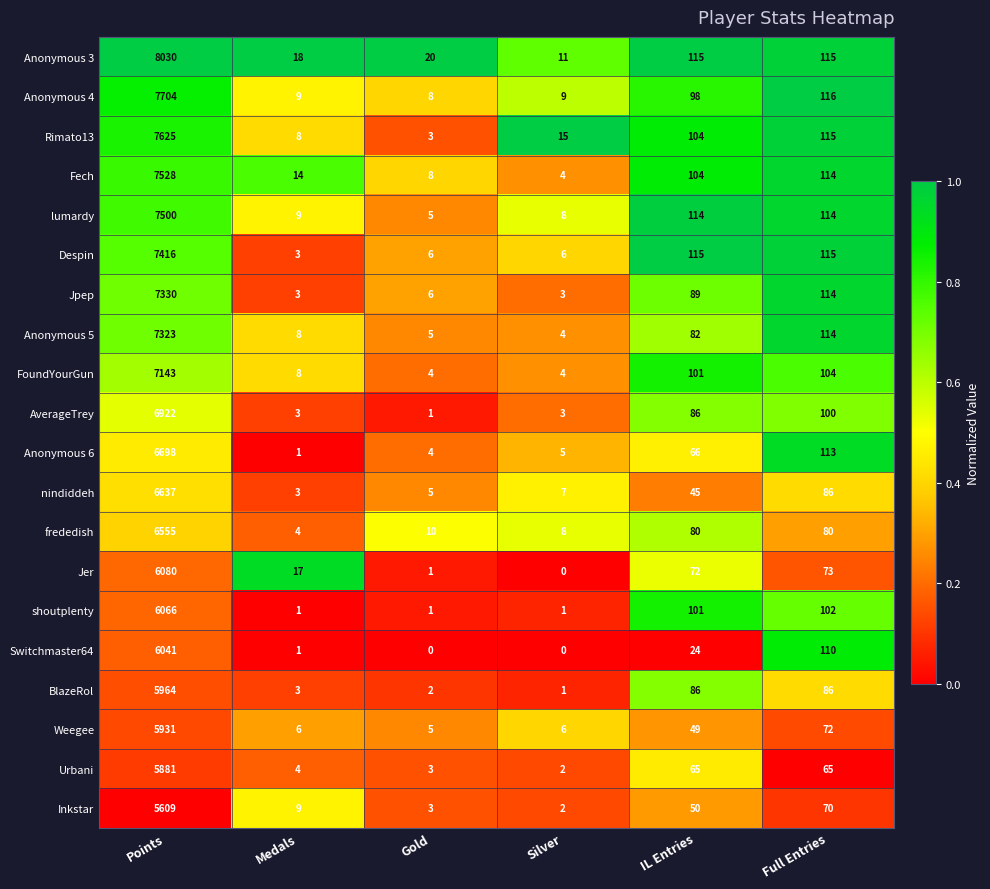

Where does the frededish series first go above 80?

Points